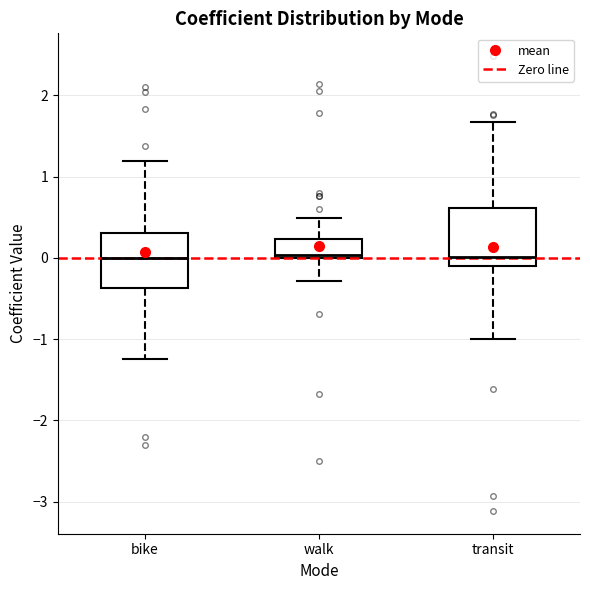

Reading left to right, read every box against the y-axis: the position of its median line, the range the box covers, and the ends of its whiskers. The values are not printed on the chart, so give them approximately, as read against the axis.

bike: median 0.0, box -0.4 to 0.3, whiskers -1.2 to 1.2
walk: median 0.0 (just above the box's lower edge), box 0.0 to 0.2, whiskers -0.3 to 0.5
transit: median 0.0, box -0.1 to 0.6, whiskers -1.0 to 1.7